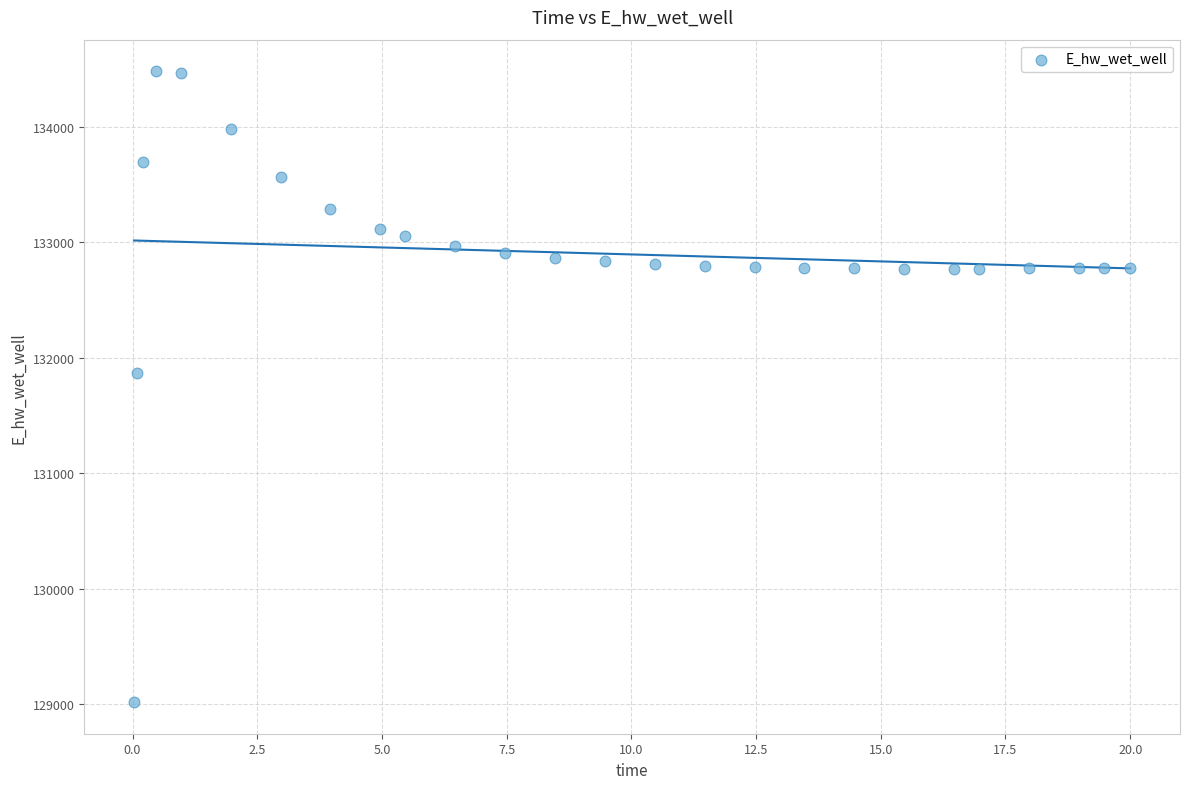

What Y value in the scatter plot is closest to 131748?

131867.2